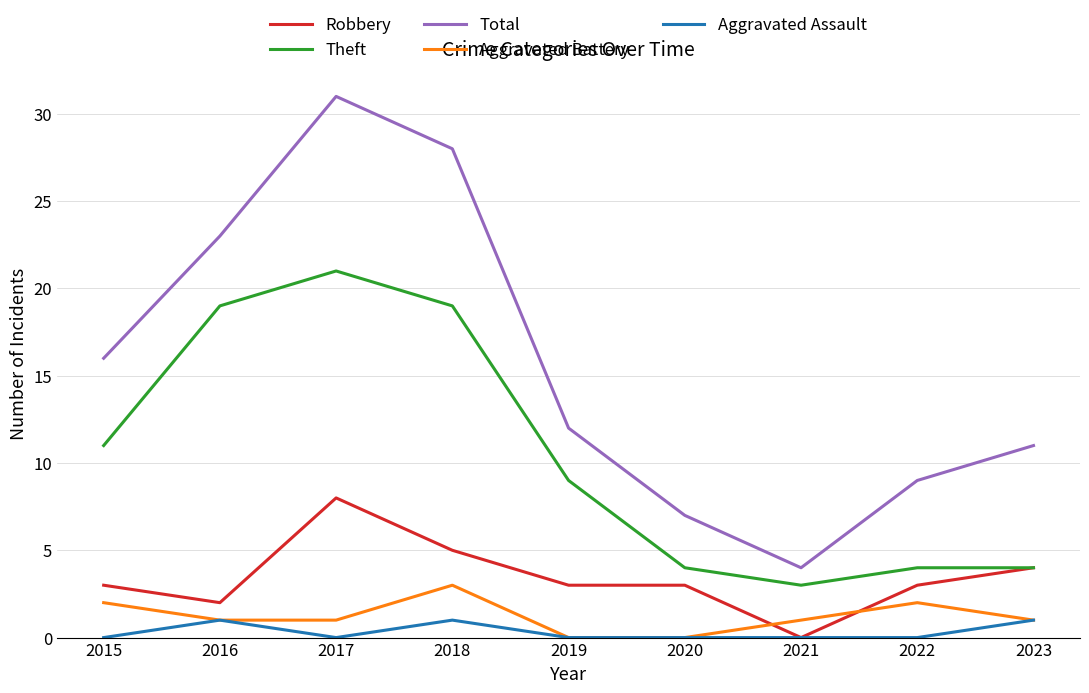

Which series changed the most between 2017 and 2022?

Total